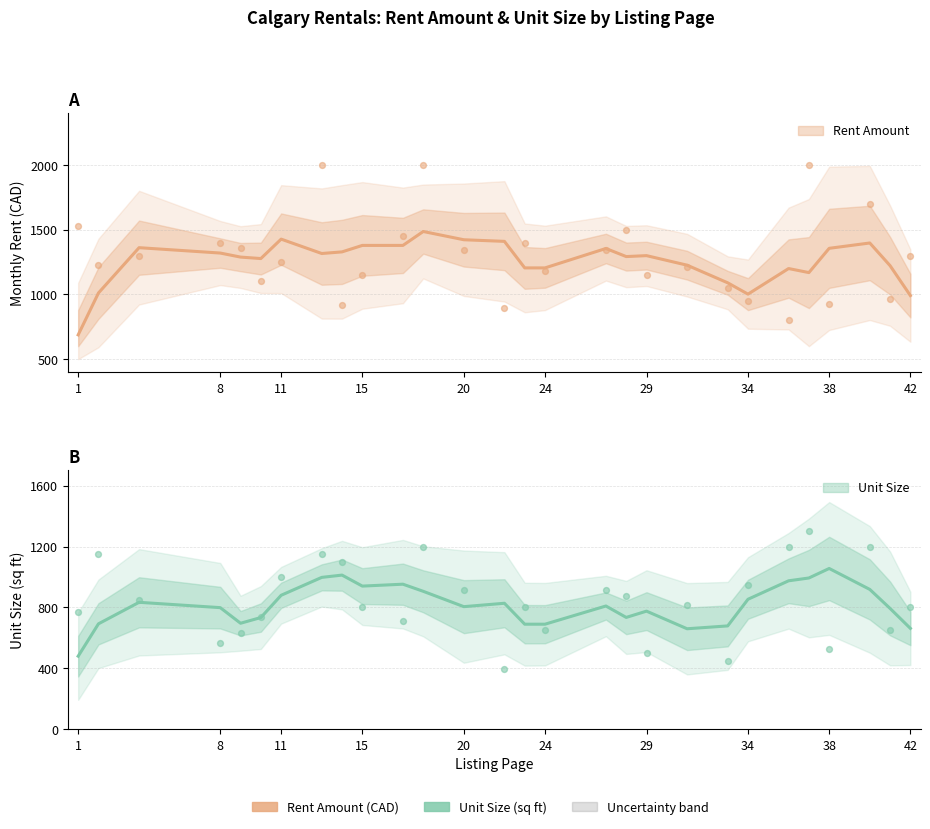

Which series has the largest total across all categories?

Monthly Rent (CAD)